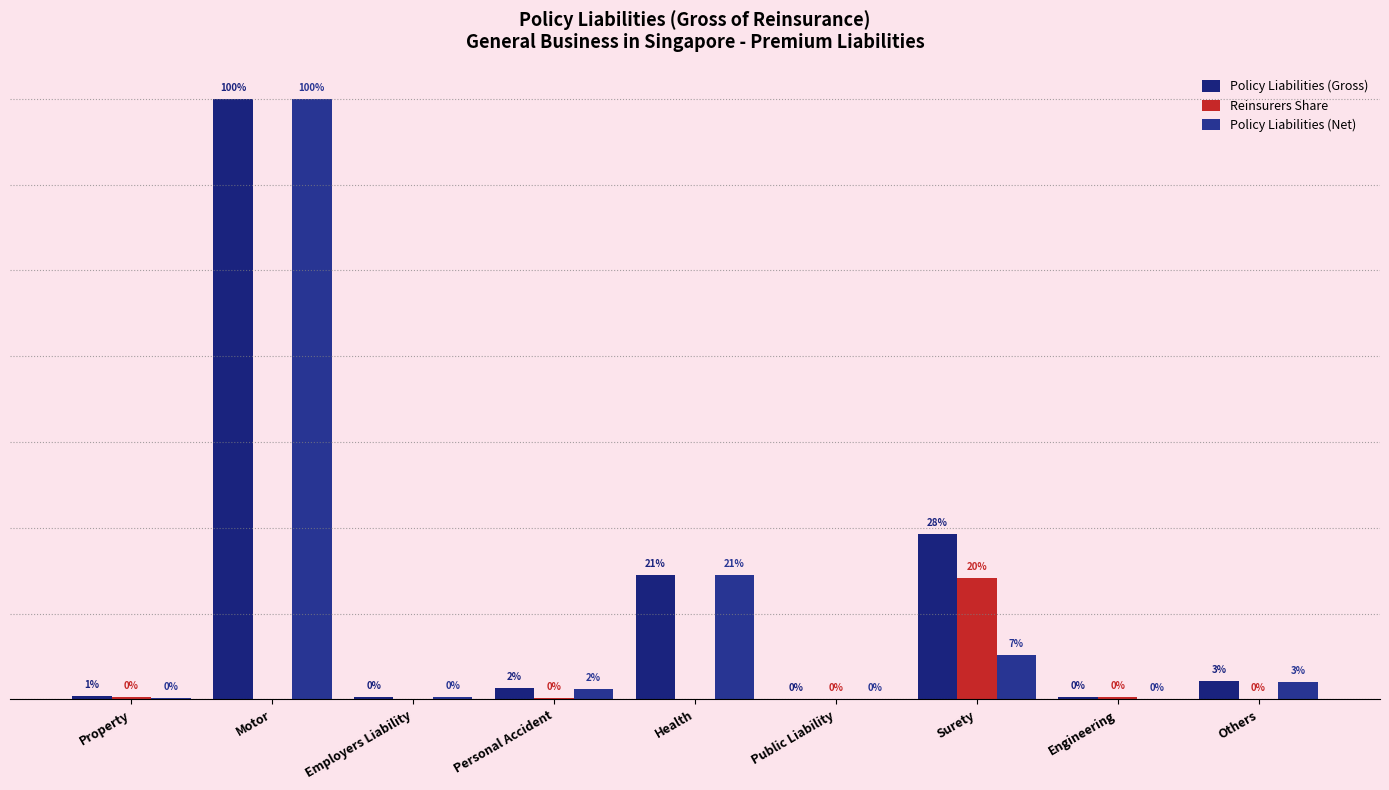

At which category is the sum across all series the highest?

Motor